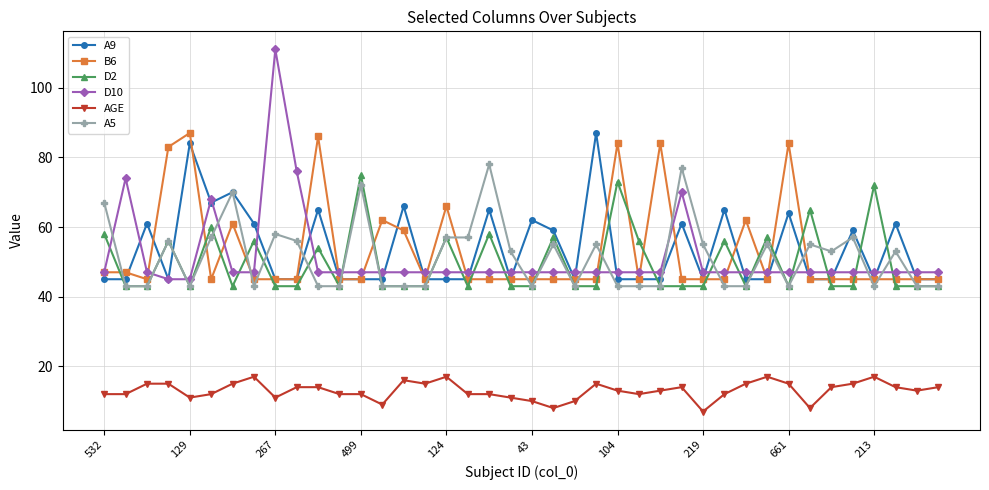

After their last crossing, which series has the higher values: D10 or B6?

D10